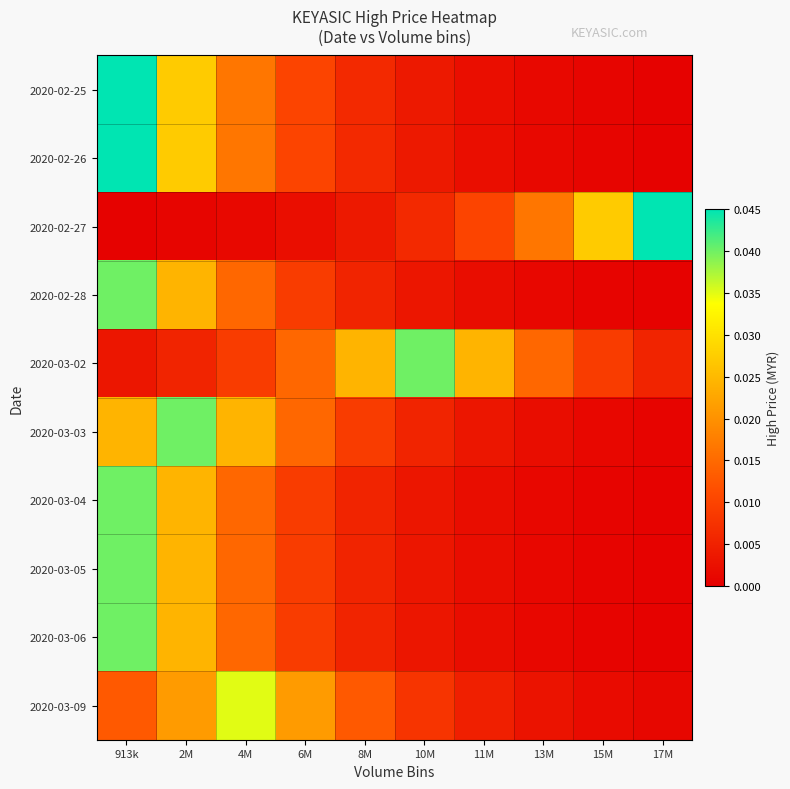

At 13M, list the series in order from smallest to largest.

2020-02-28, 2020-03-04, 2020-03-05, 2020-03-06, 2020-02-25, 2020-02-26, 2020-03-03, 2020-03-09, 2020-03-02, 2020-02-27